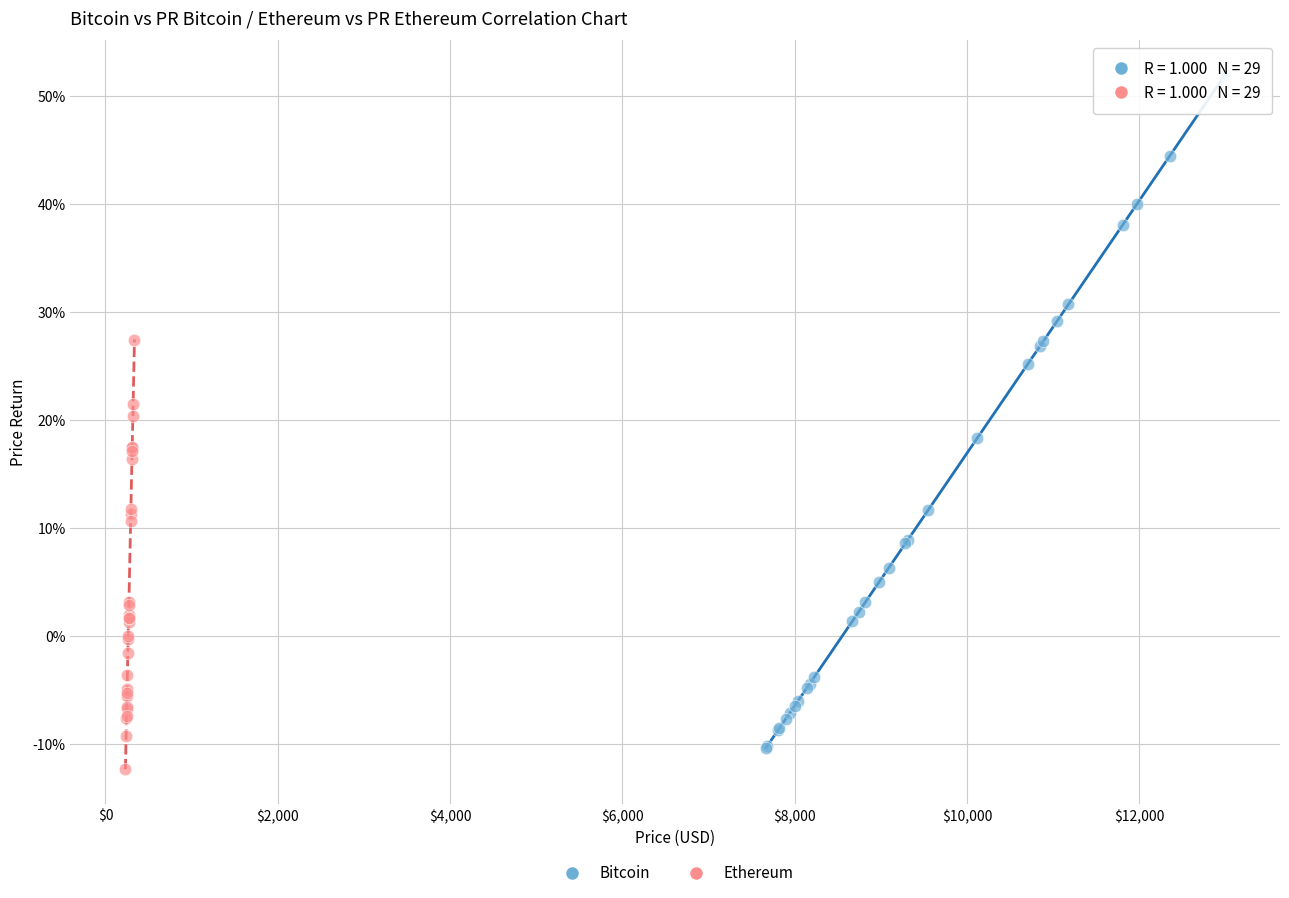

Which series contains the lowest Y value?

Ethereum